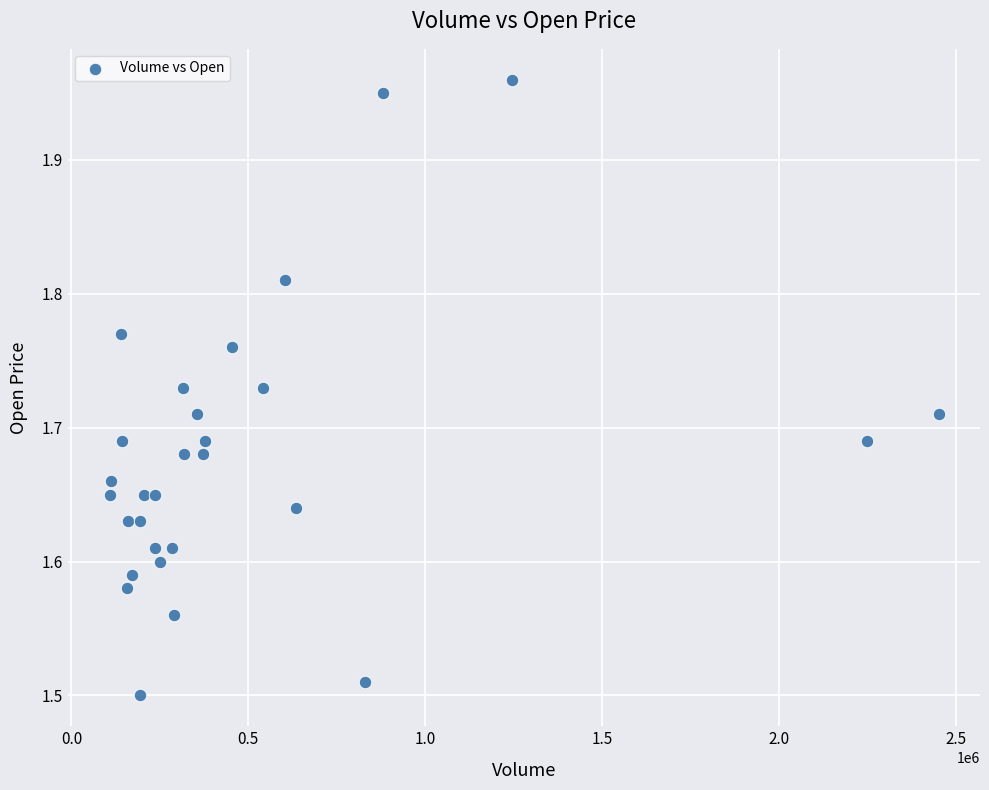

What is the range of X values (max minus min)?

2343000.0